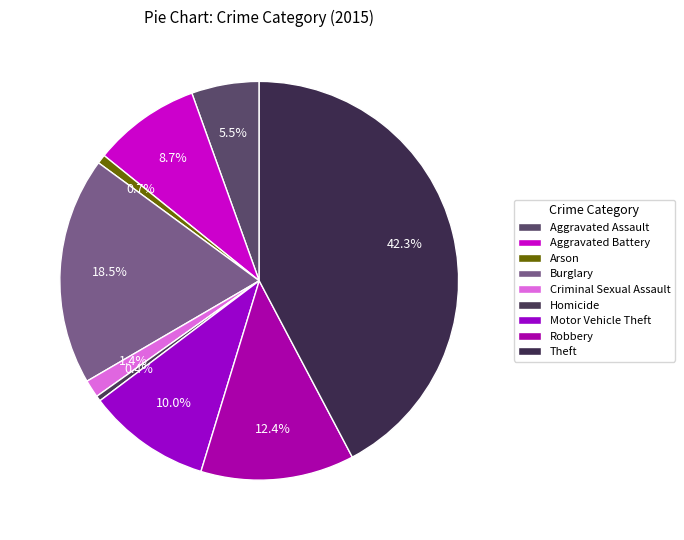

Count the number of slices in the pie.

9